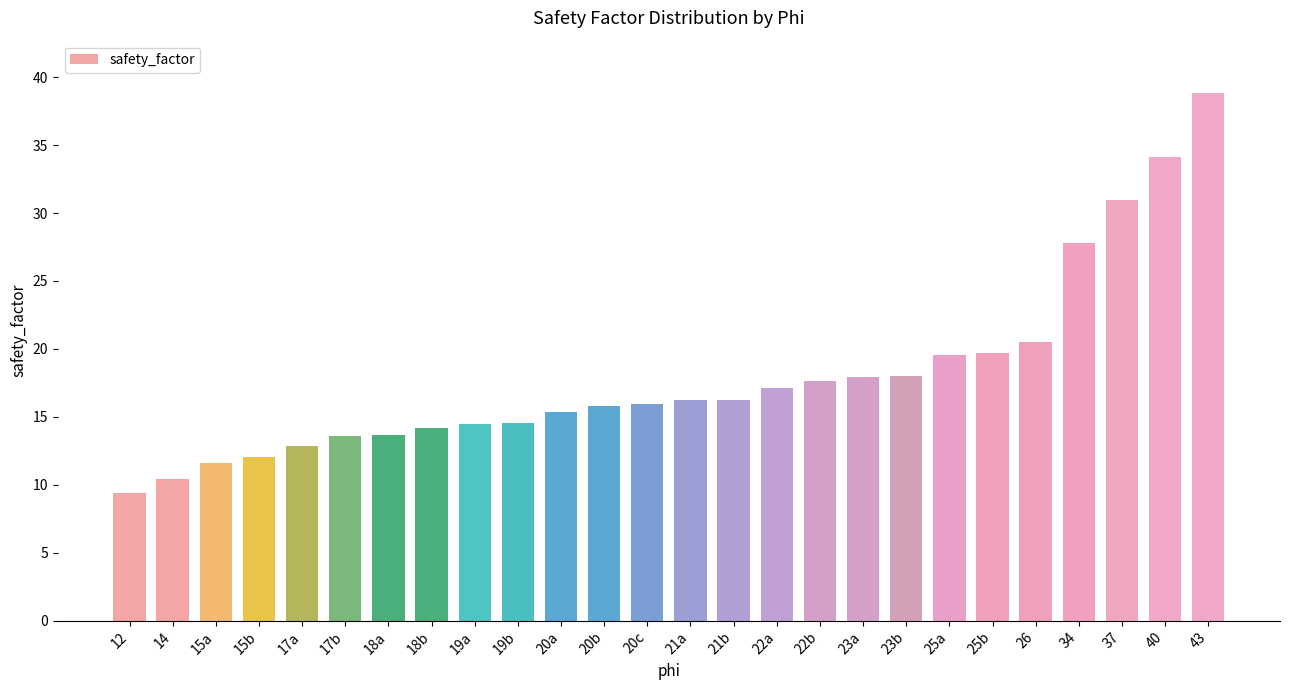

What is the ratio of the value at 17b to the value at 26?

0.7